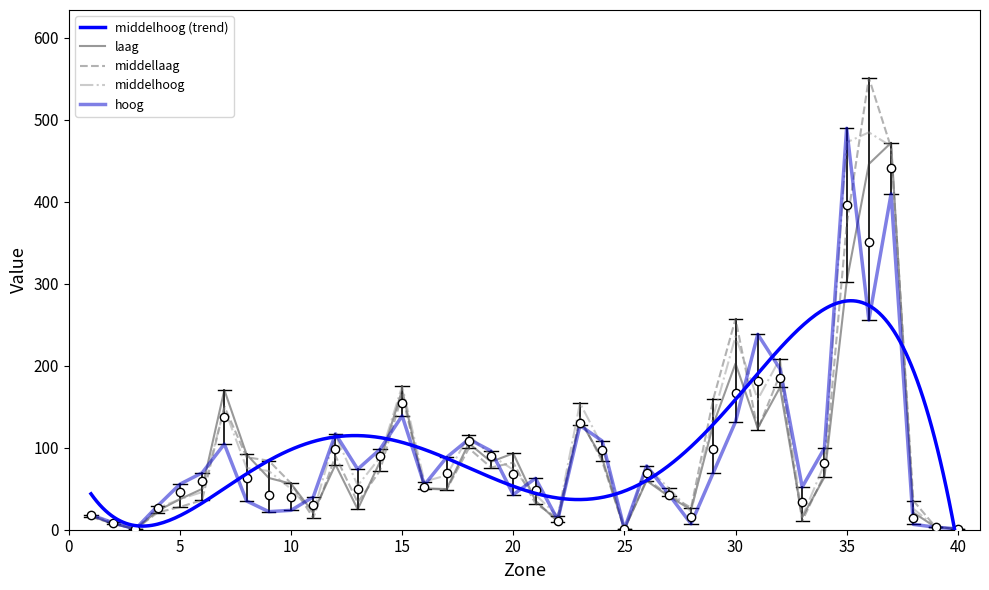

Where is middelhoog nearest to the value 242?

30